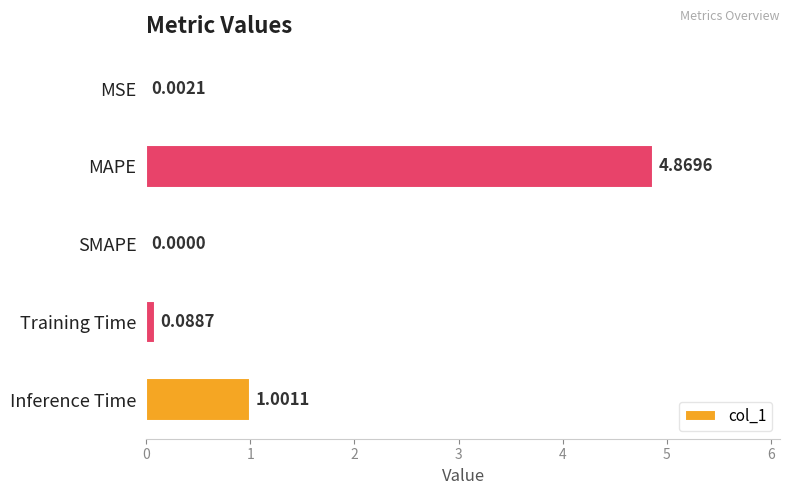

Between MAPE and Inference Time, which is larger?

MAPE